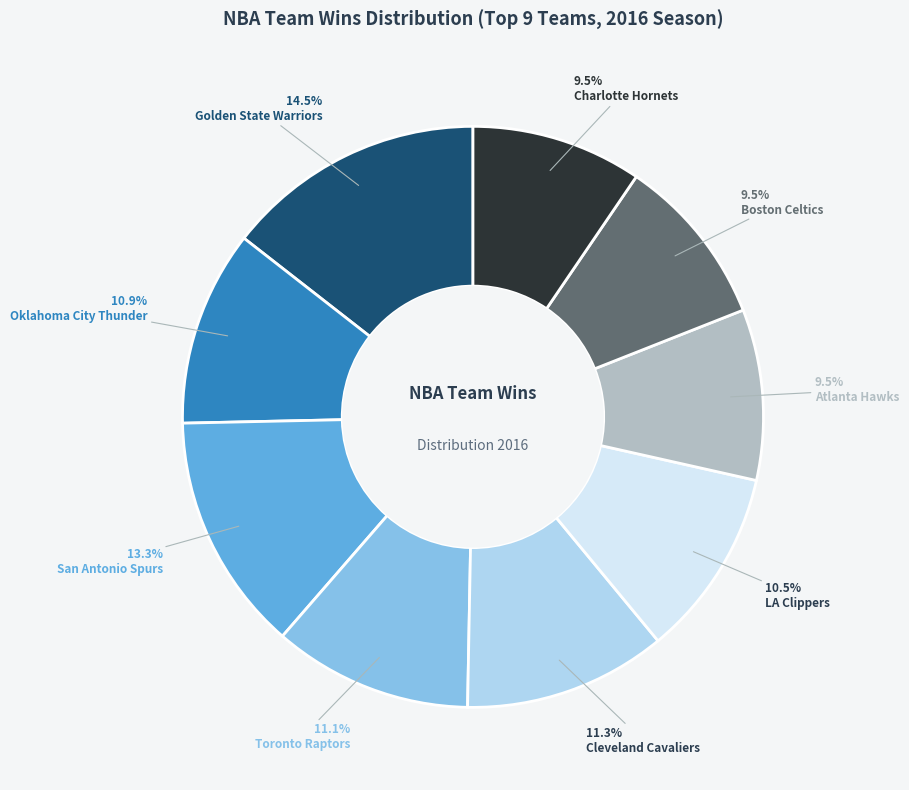

Does any single category account for the majority?

No